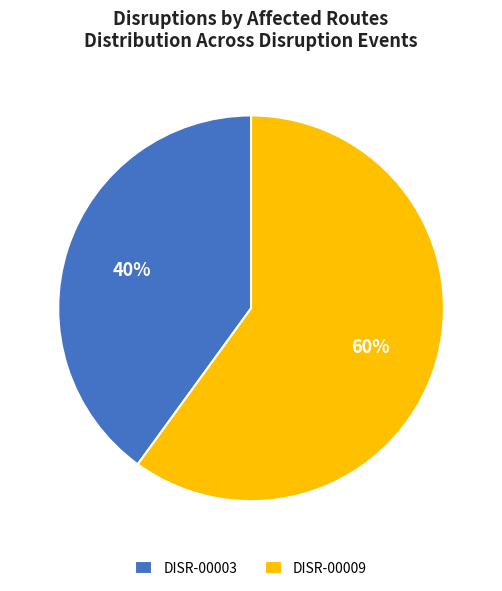

To the nearest percent, what is the difference between the largest and smallest slice percentages?

20%